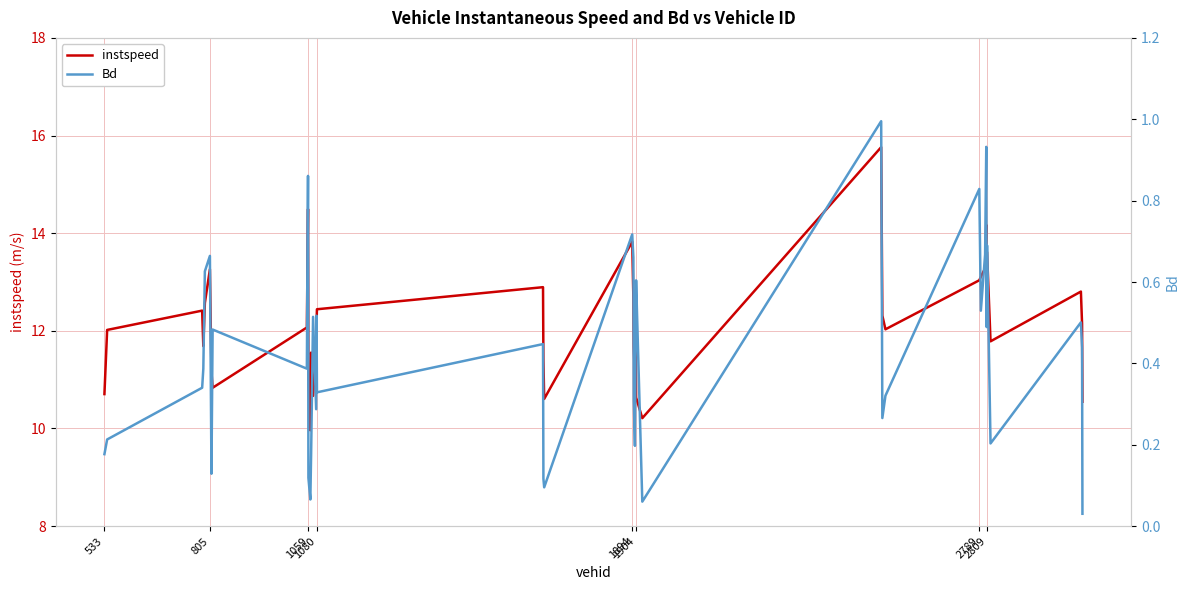

Is the value of Bd at 2789 greater than the value of instspeed at 8?

No